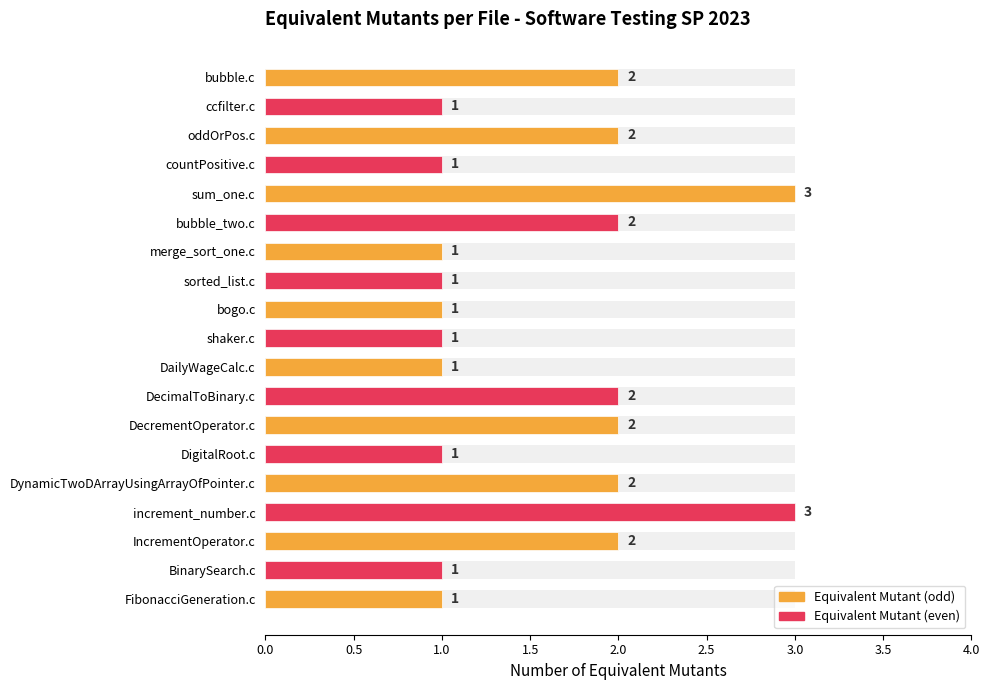

What is the difference between the second highest and minimum values?

2